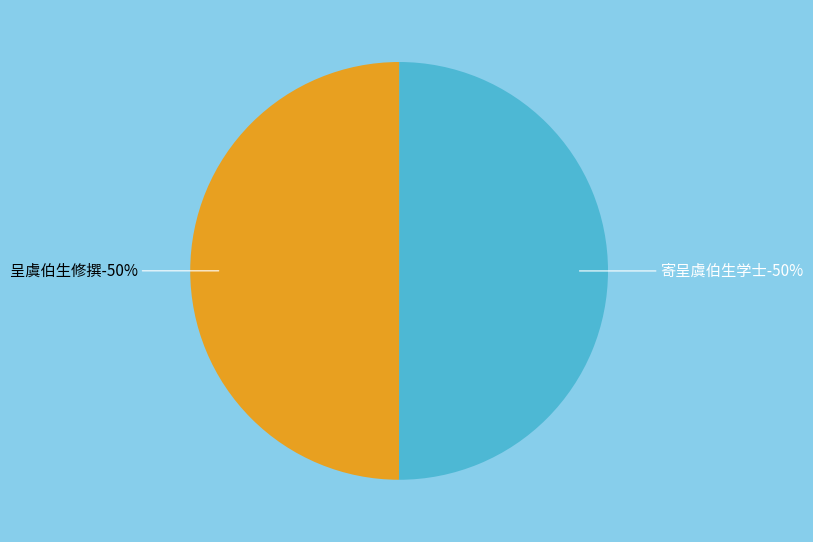

To the nearest percent, what is the average slice percentage?

50%